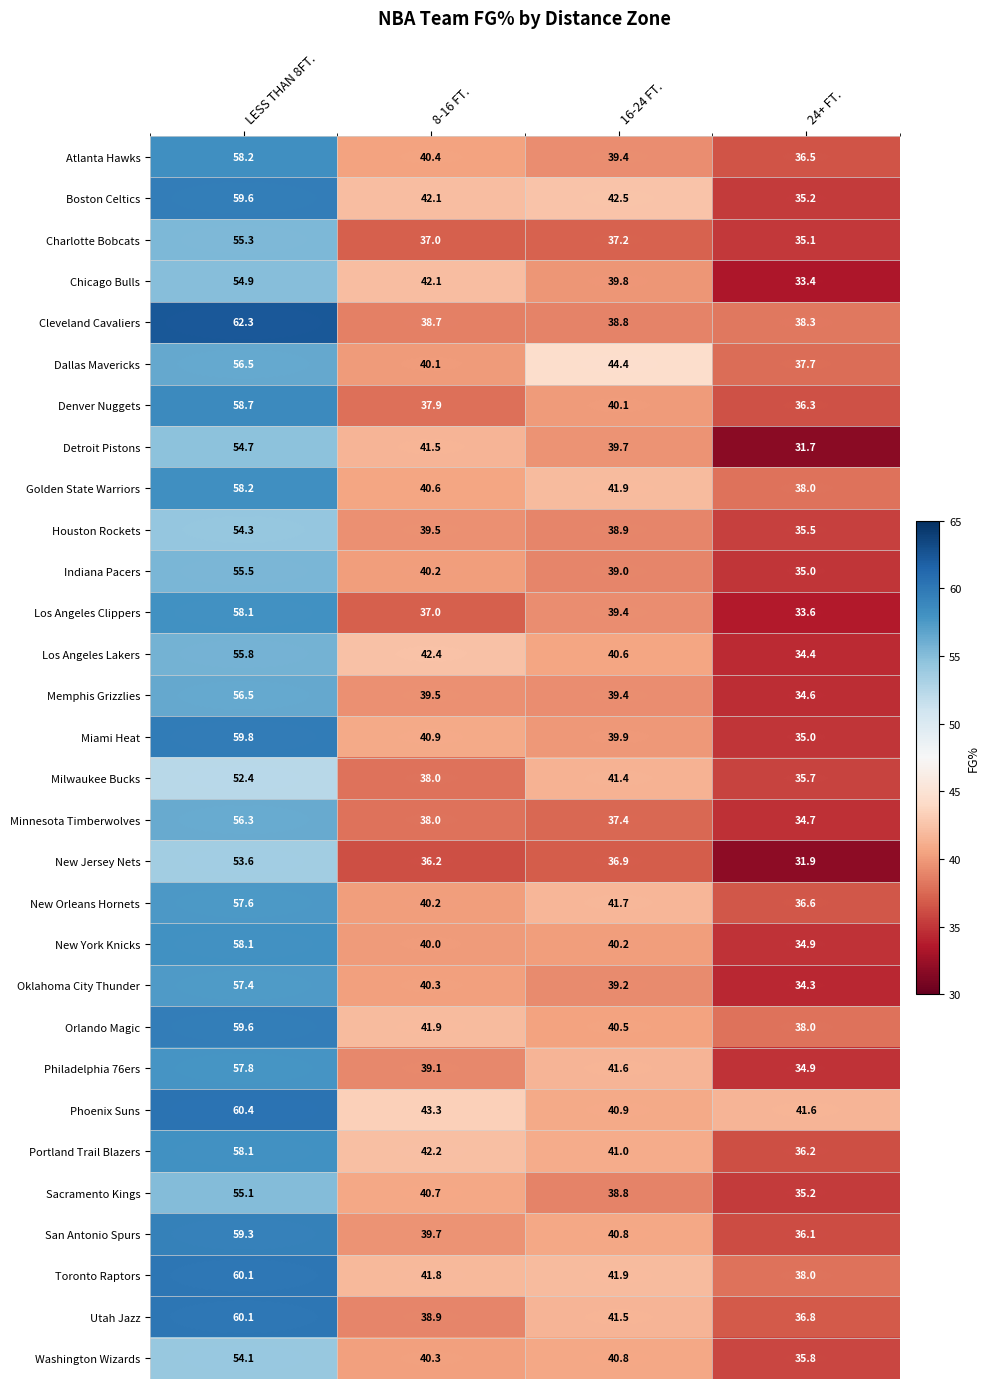

At which label does Atlanta Hawks reach its peak?

LESS THAN 8FT.